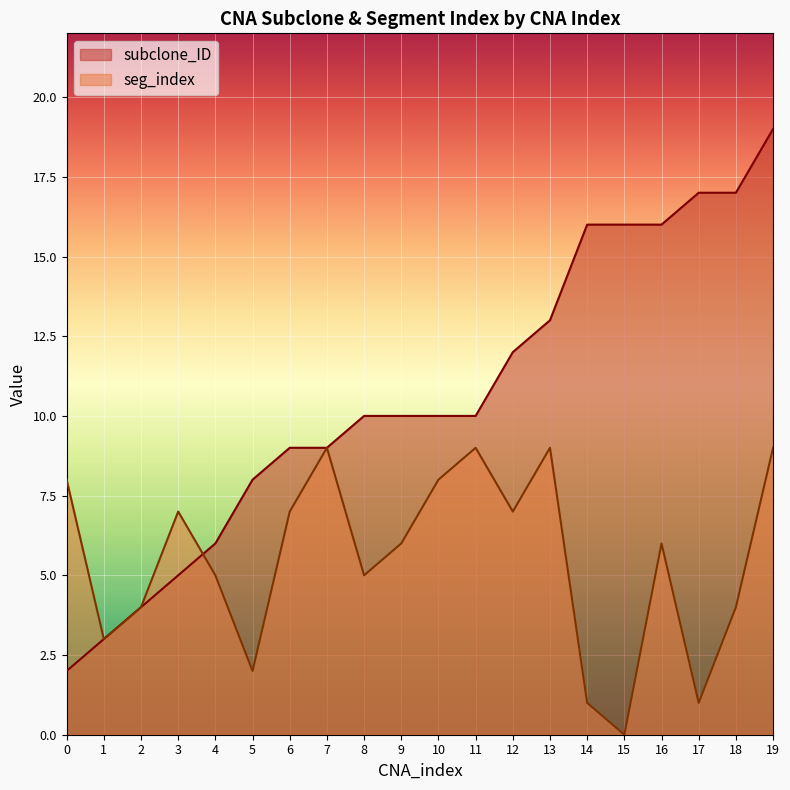

What is the minimum value for subclone_ID?

2